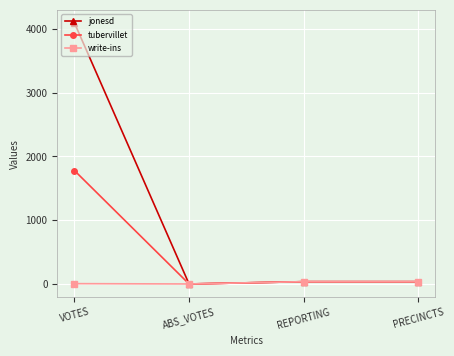

Rank the series by their average value, from lowest to highest.

write-ins, tubervillet, jonesd